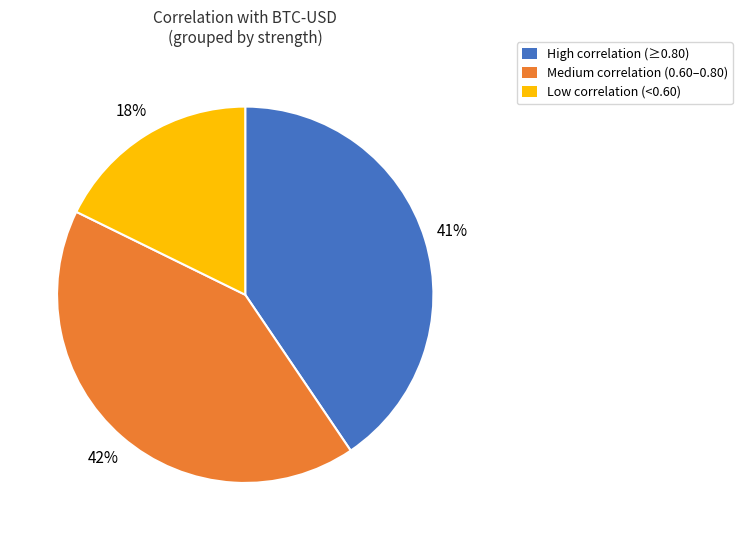

To the nearest percent, what portion does High correlation (≥0.80) represent?

41%